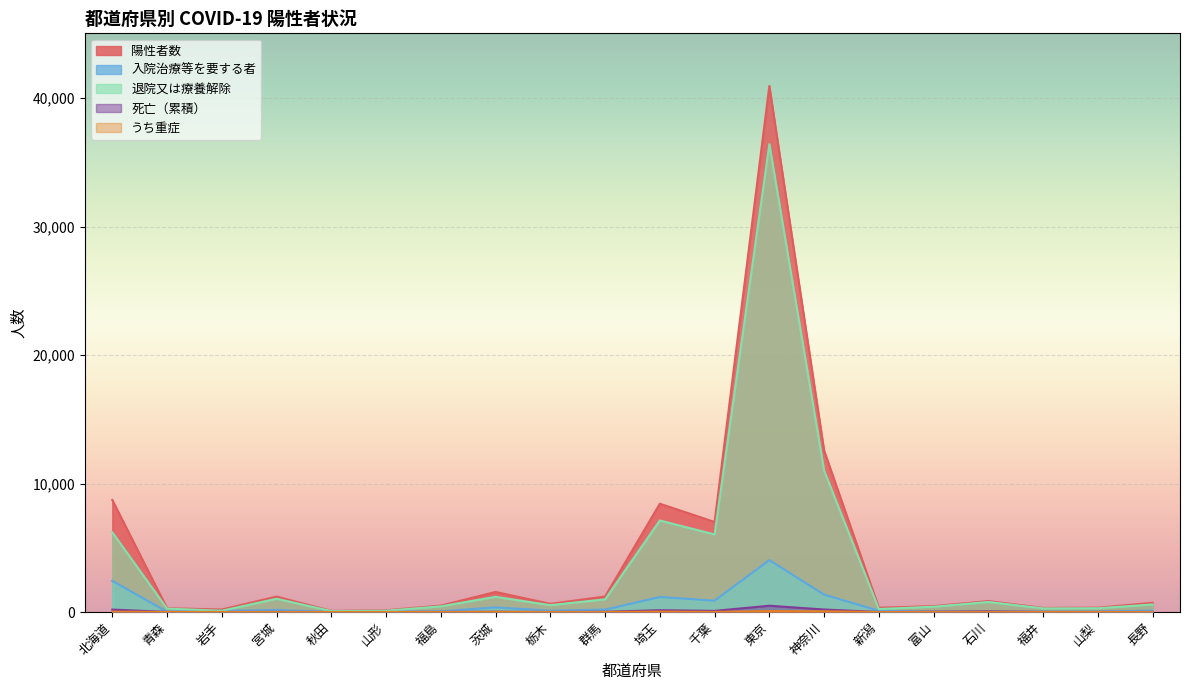

How many lines are shown in the chart?

5